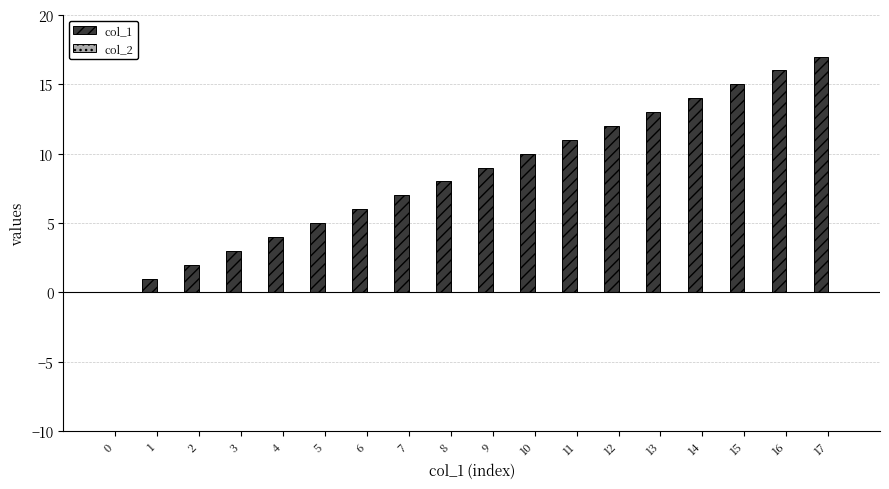

The chart shows a value of 3 at 3. True or false?

True